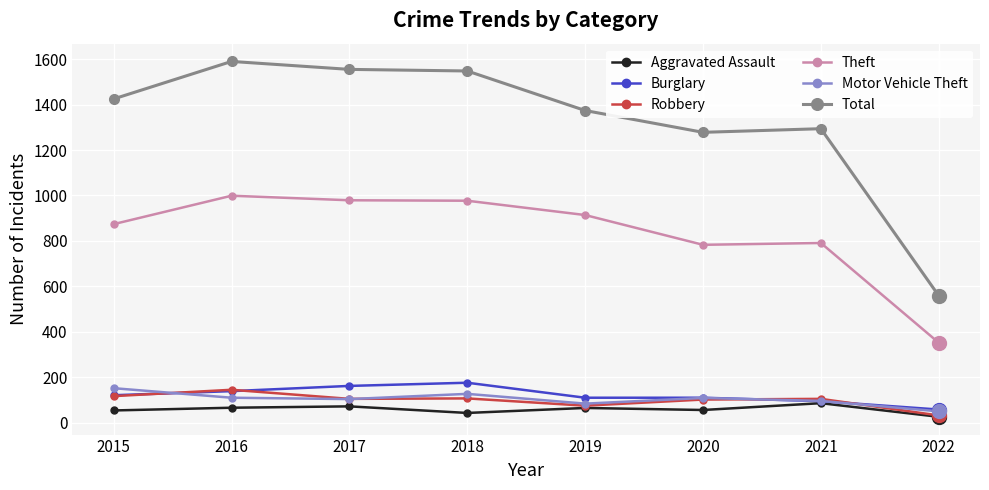

Is it true that Robbery equals 145 at 2016?

True